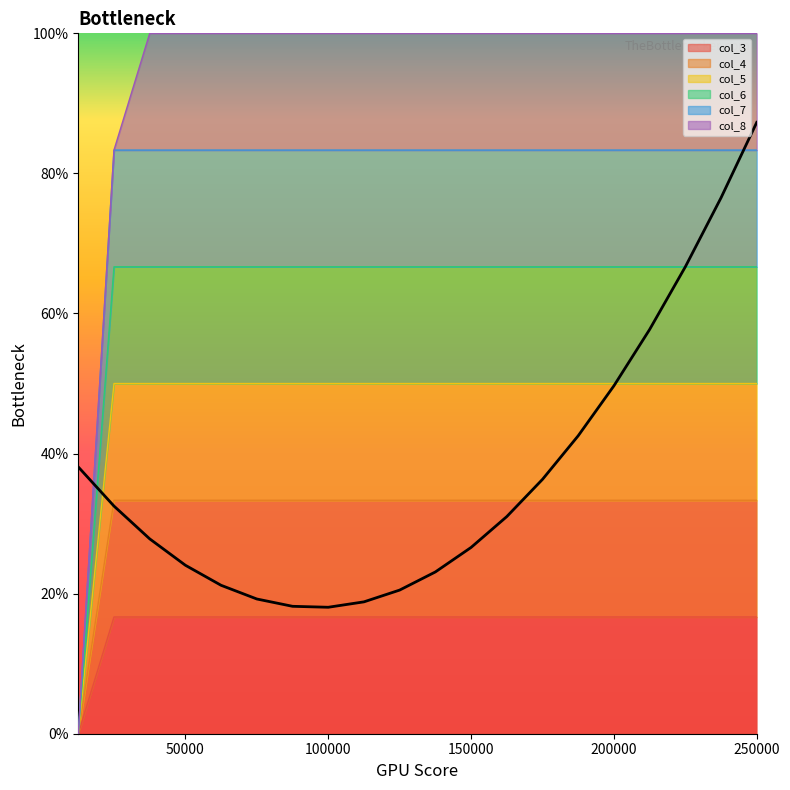

Rank the categories by col_5 value from lowest to highest.

12500, 25000, 37500, 50000, 62500, 75000, 87500, 100000, 112500, 125000, 137500, 150000, 162500, 175000, 187500, 200000, 212500, 225000, 237500, 250000